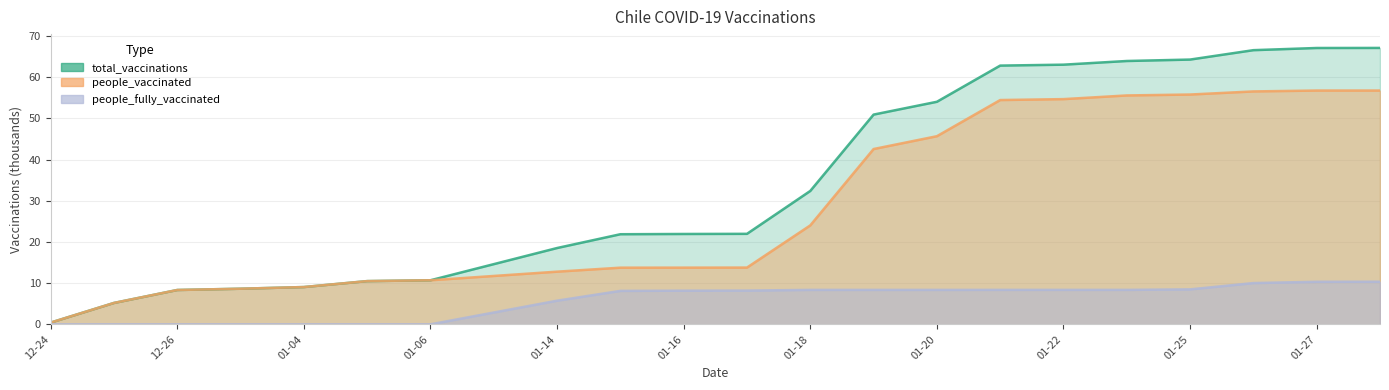

Reading left to right, list all the values displayed in this chart.

total_vaccinations: 0.4	5.2	8.3	8.6	9.1	10.5	10.7	14.6	18.5	21.9	21.9	22.0	32.4	50.9	54.0	62.8	63.0	63.9	64.3	66.6	67.1	67.1
people_vaccinated: 0.4	5.2	8.3	8.6	9.1	10.5	10.7	11.7	12.8	13.8	13.8	13.8	24.0	42.6	45.7	54.5	54.7	55.6	55.8	56.6	56.8	56.8
people_fully_vaccinated: 0.0	0.0	0.0	0.0	0.0	0.0	0.0	2.9	5.7	8.1	8.2	8.2	8.4	8.4	8.4	8.4	8.4	8.4	8.5	10.0	10.3	10.3